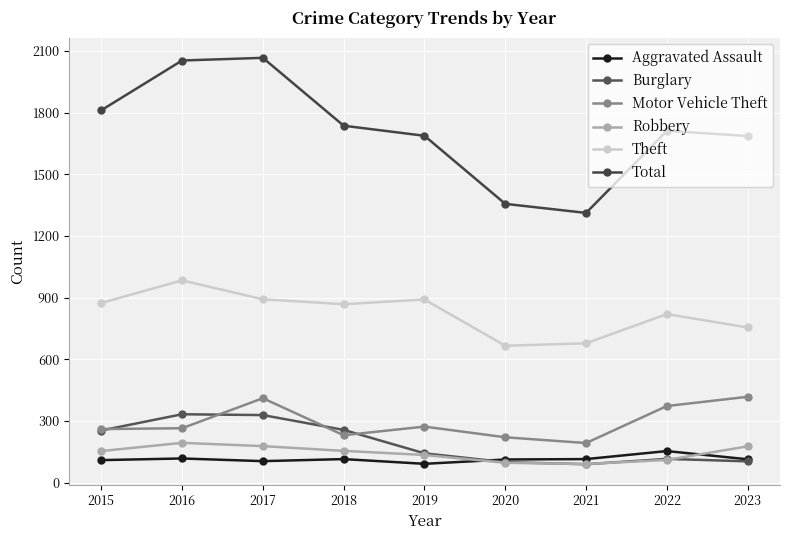

True or false: Motor Vehicle Theft has a value of 53 at 2016.

False